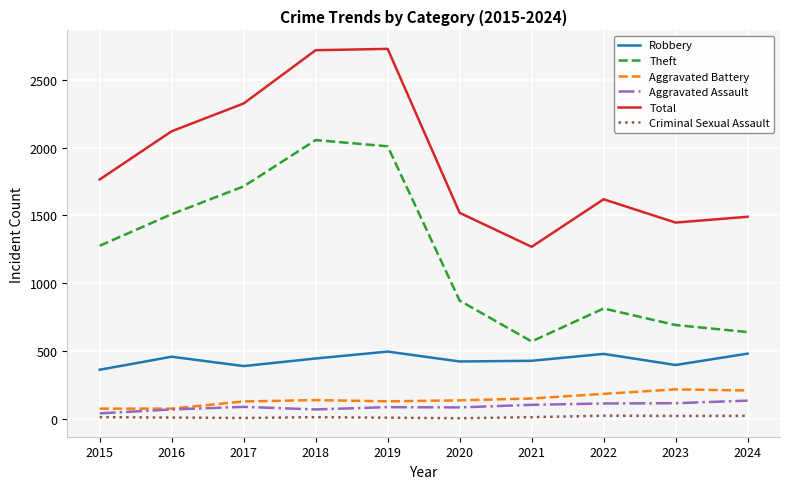

Is it true that Total equals 1447 at 2023?

True